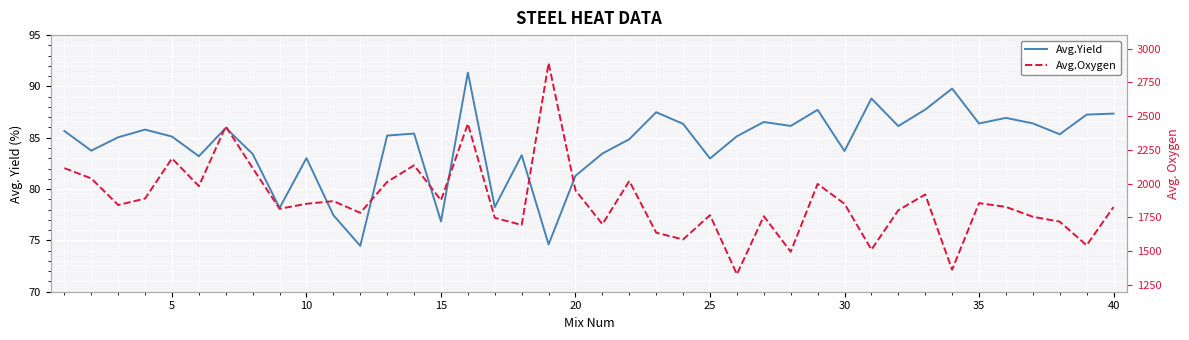

Reading right to left, list all the values displayed in this chart.

Avg.Yield: 87.4	87.3	85.3	86.4	86.9	86.4	89.8	87.7	86.1	88.8	83.7	87.7	86.2	86.5	85.1	83.0	86.4	87.5	84.9	83.5	81.3	74.6	83.3	78.2	91.3	76.8	85.4	85.2	74.5	77.5	83.0	78.2	83.4	86.0	83.2	85.1	85.8	85.0	83.7	85.7
Avg.Oxygen: 1827.0	1544.0	1719.0	1755.0	1828.0	1856.0	1363.0	1920.0	1803.0	1512.0	1851.0	1998.0	1496.0	1759.0	1329.0	1767.0	1587.0	1637.0	2020.0	1700.0	1951.0	2893.0	1694.0	1747.0	2444.0	1877.0	2136.0	2013.0	1784.0	1871.0	1851.0	1814.0	2115.0	2424.0	1982.0	2187.0	1890.0	1842.0	2039.0	2115.0